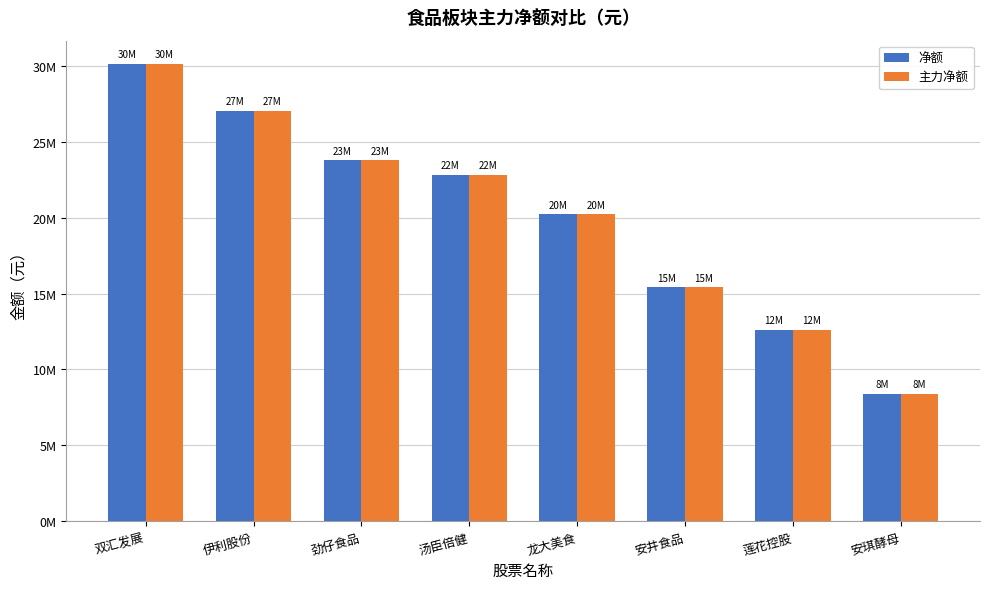

What are all the series names shown in the legend?

净额, 主力净额